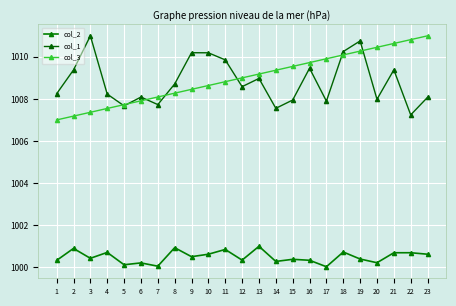

True or false: col_1 and col_2 intersect in this chart.

False